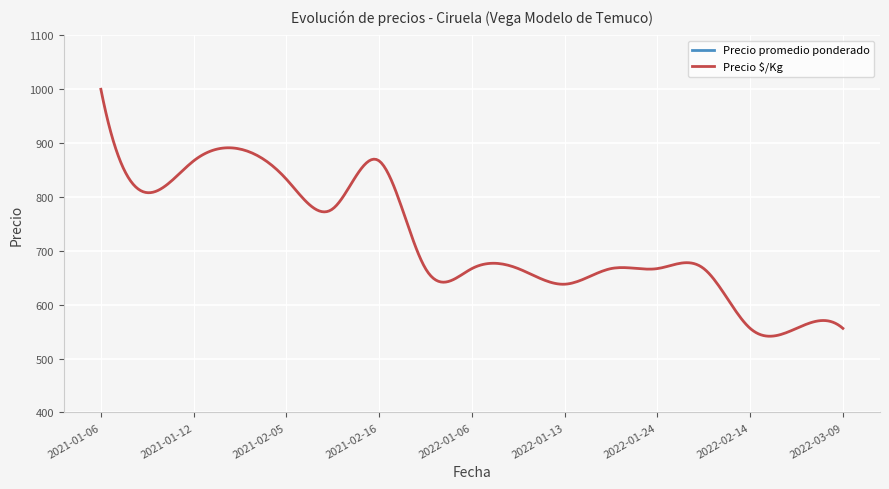

Where is the first local maximum for Precio $/Kg?

2021-01-25